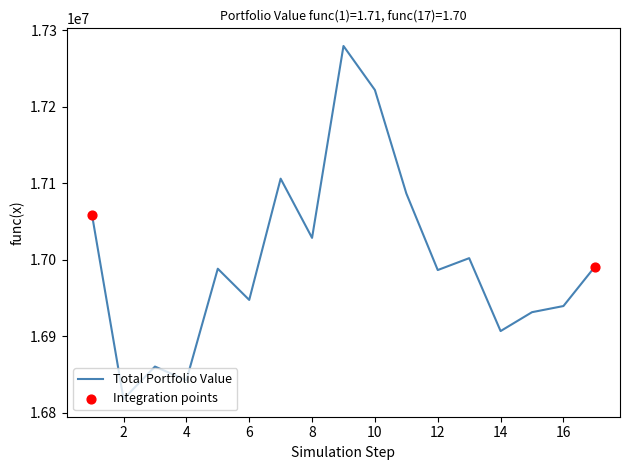

What is the smallest value displayed?

16817861.7